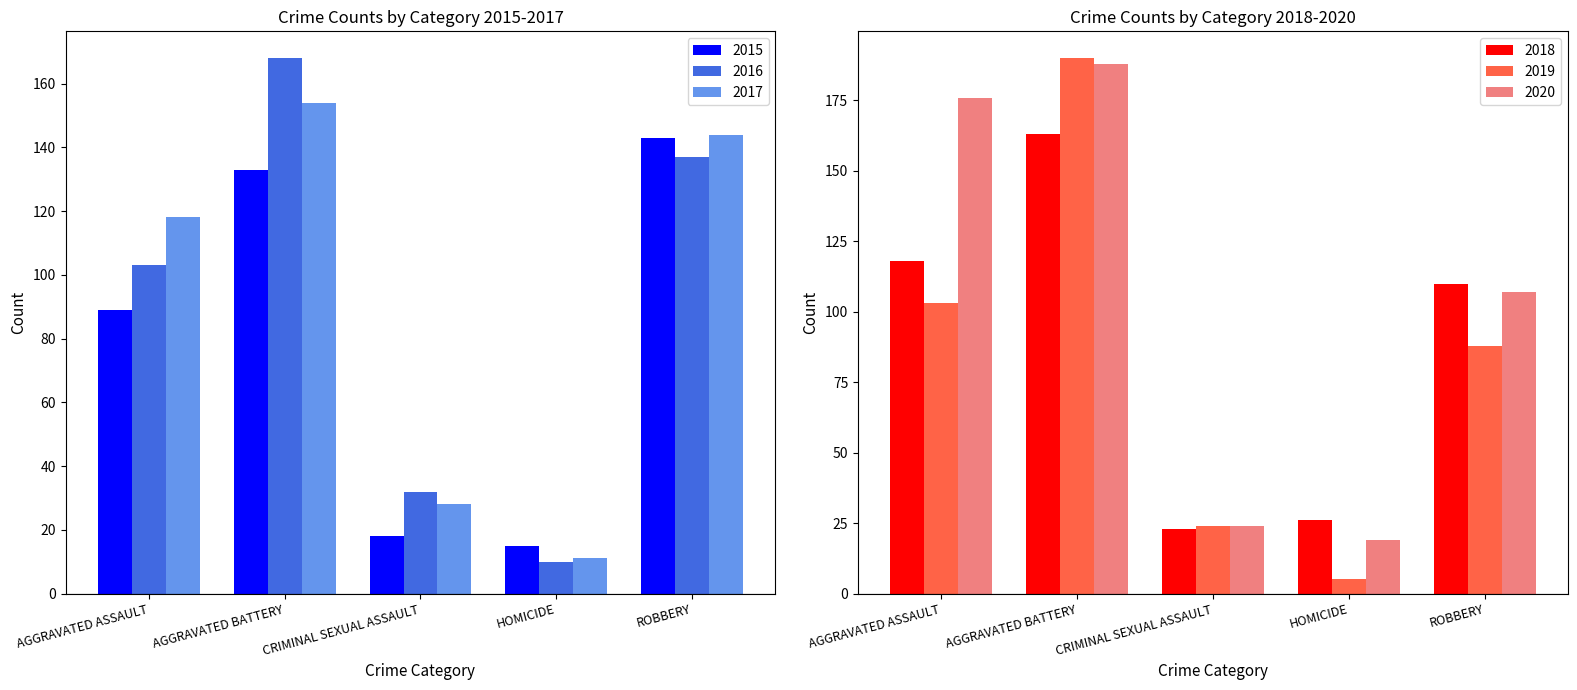

How many groups of bars are there?

5